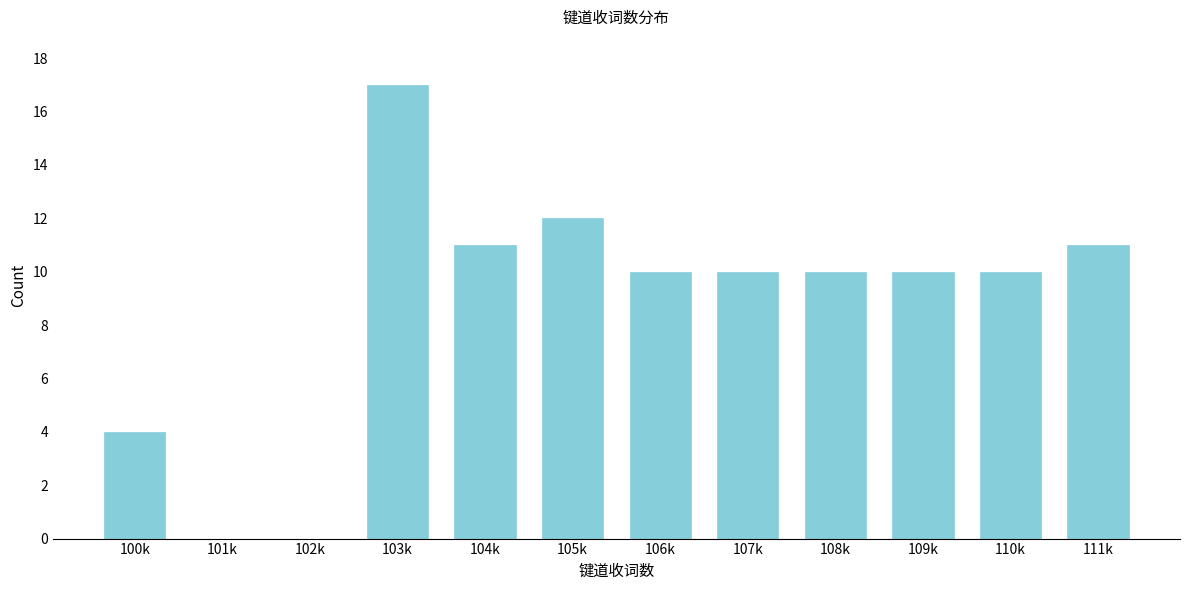

Reading left to right, extract all data points from this chart.

100k=4	101k=0	102k=0	103k=17	104k=11	105k=12	106k=10	107k=10	108k=10	109k=10	110k=10	111k=11